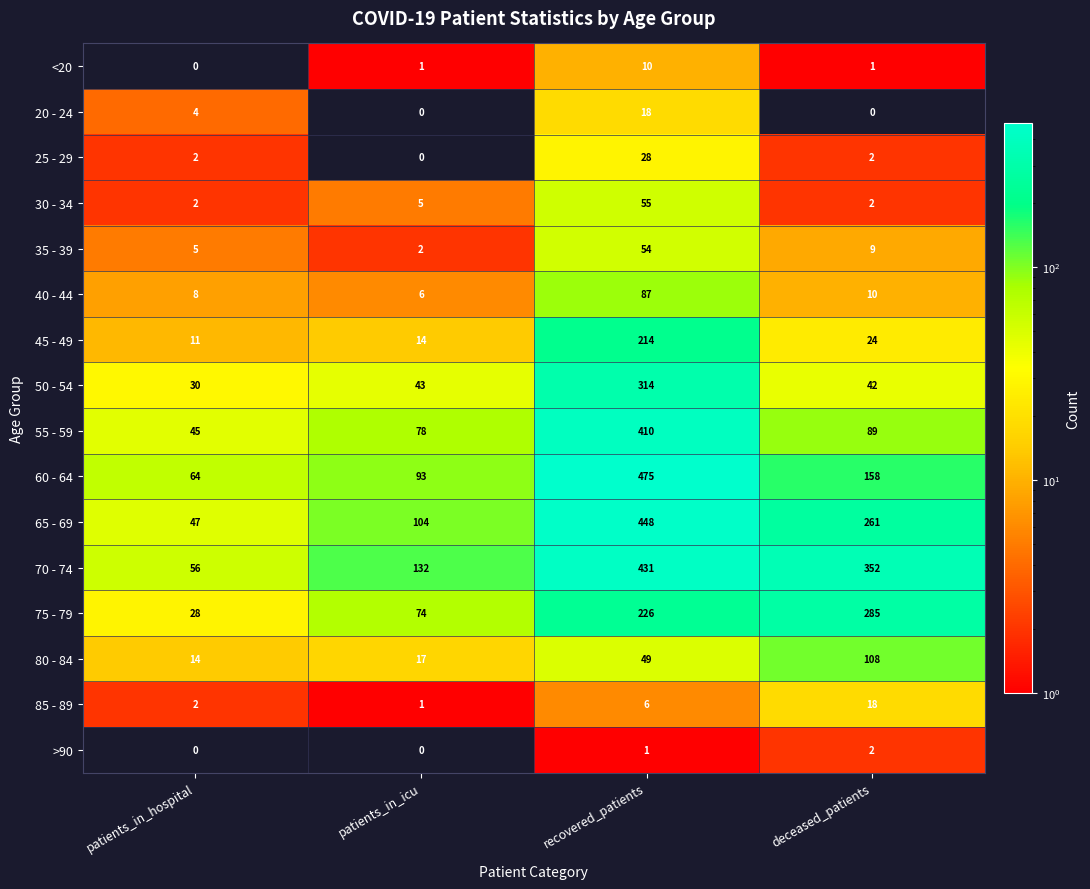

True or false: 50 - 54 has a value of 42 at deceased_patients.

True